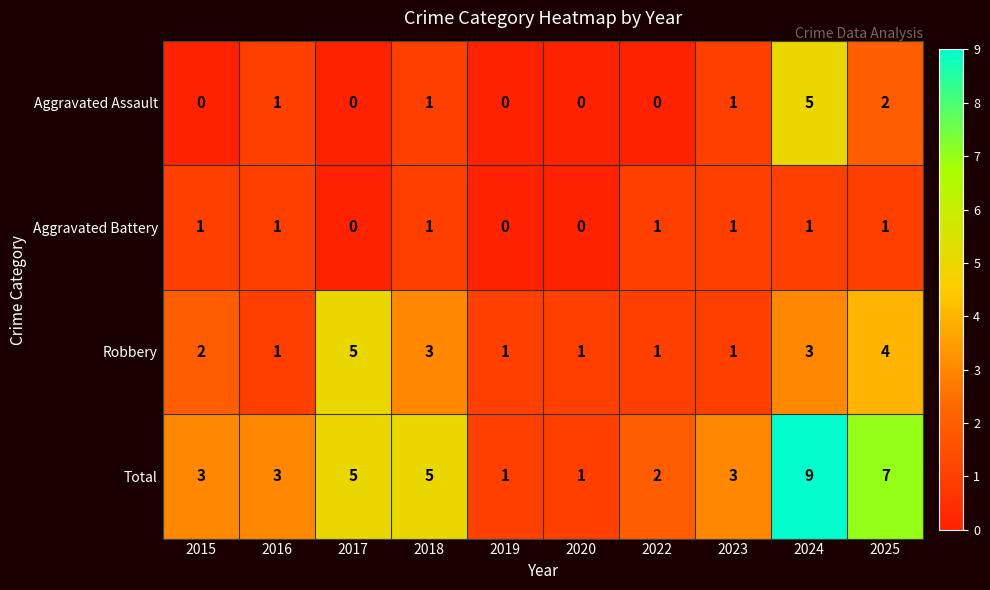

Count the Total values in the range 2 to 5.

6